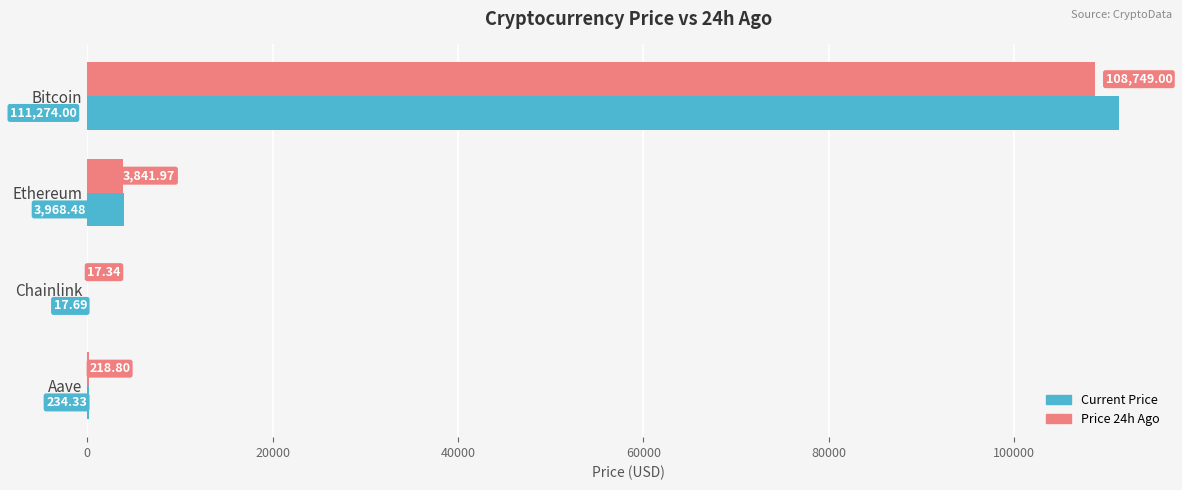

Count the number of categories in the chart.

4